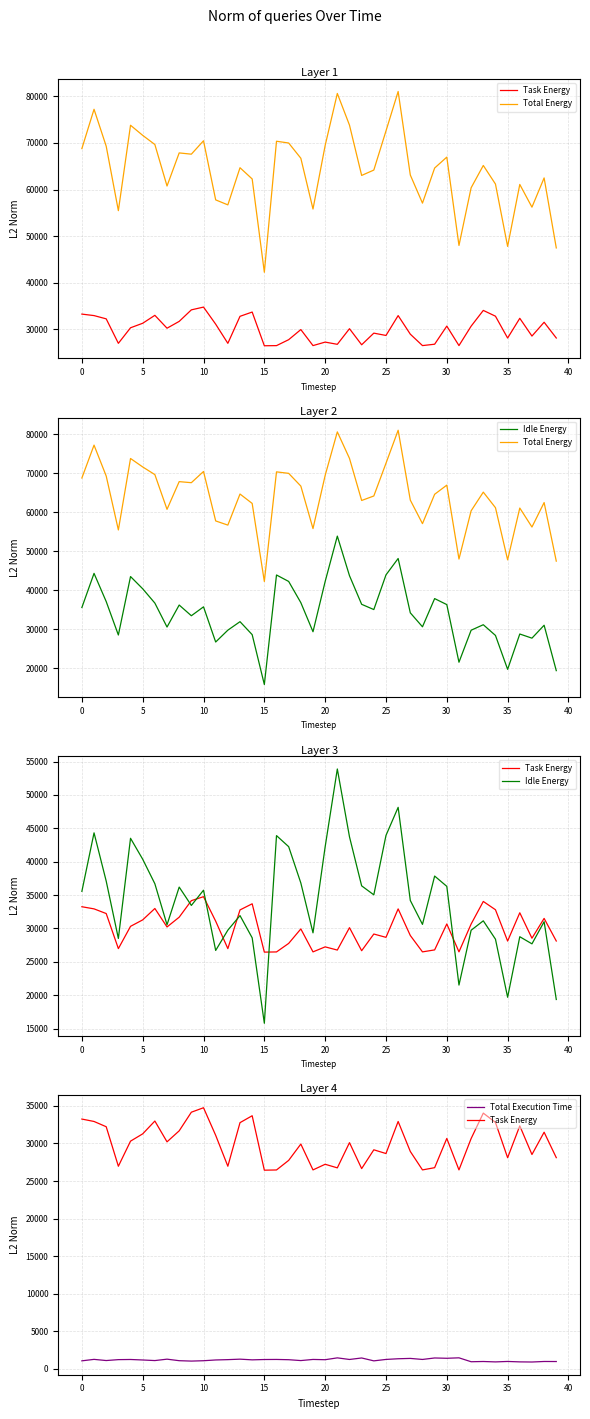

What is the sum of the Total Execution Time values at 5 and 32?

2085.4